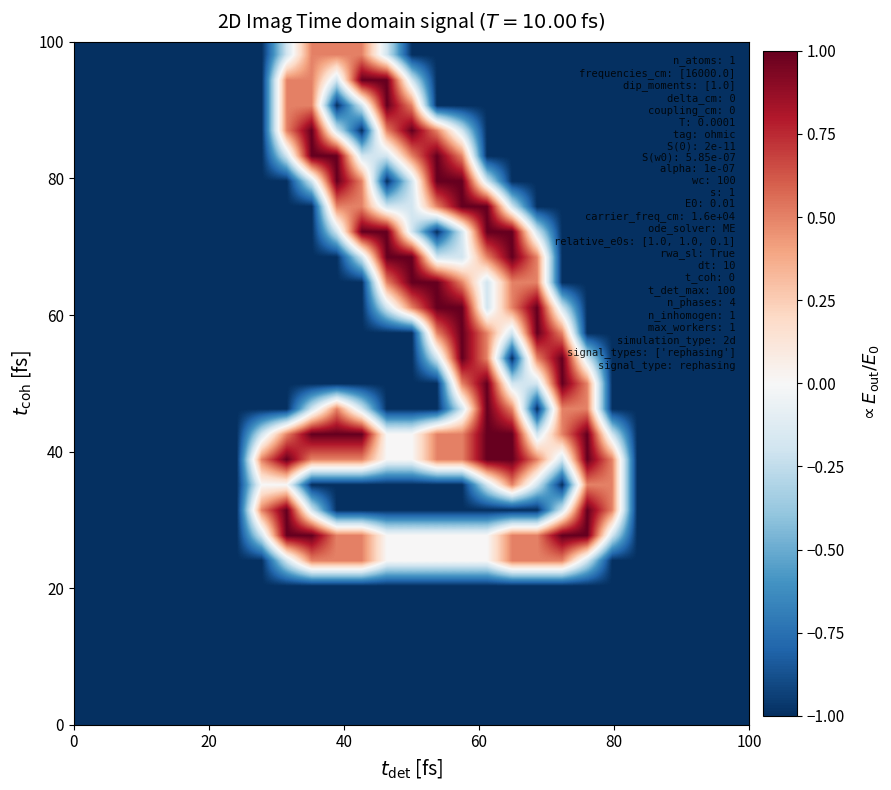

What is the maximum value shown in the chart?

1.0